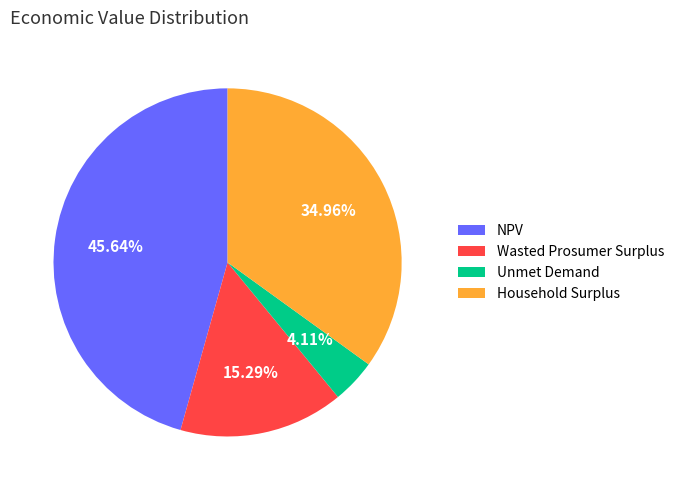

True or false: Household Surplus accounts for 22% of the total.

False